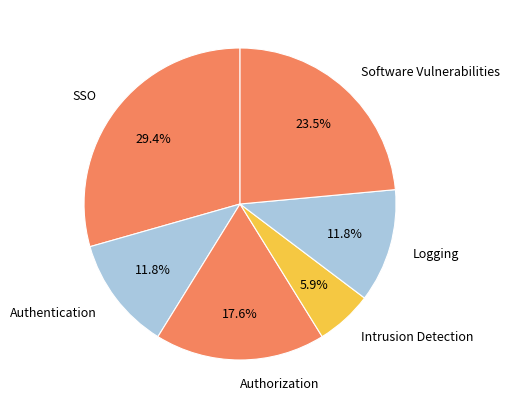

What is the smallest slice in the pie chart?

Intrusion Detection